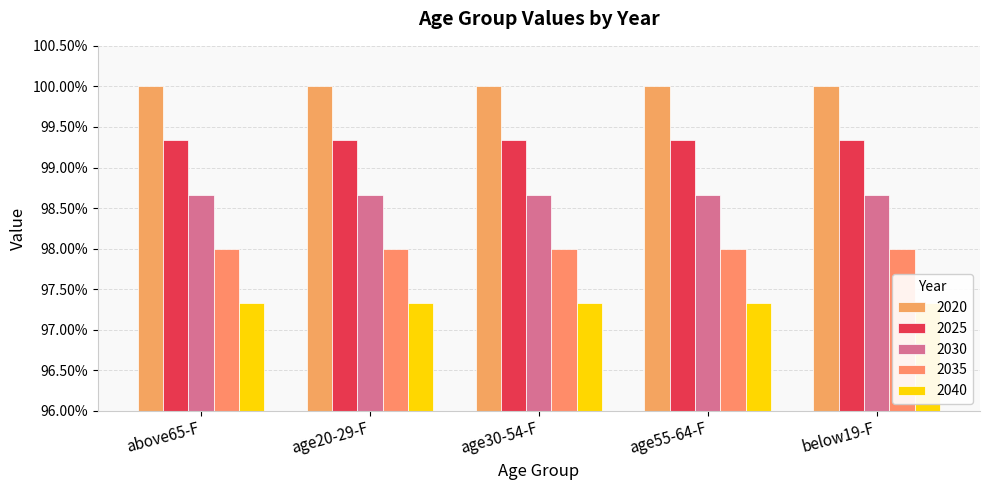

Which category has the highest value in the 2025 series?

above65-F